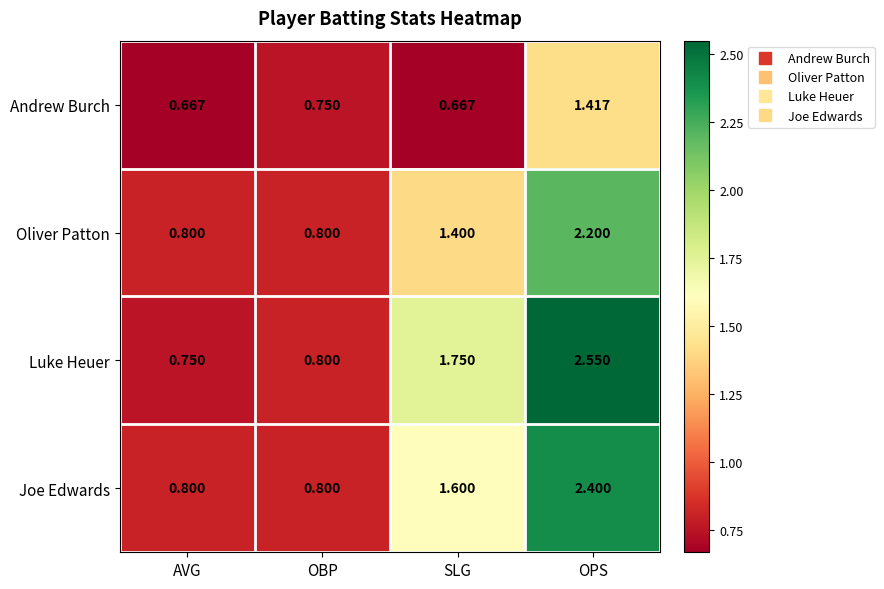

At which category does the chart reach its peak across all series?

OPS